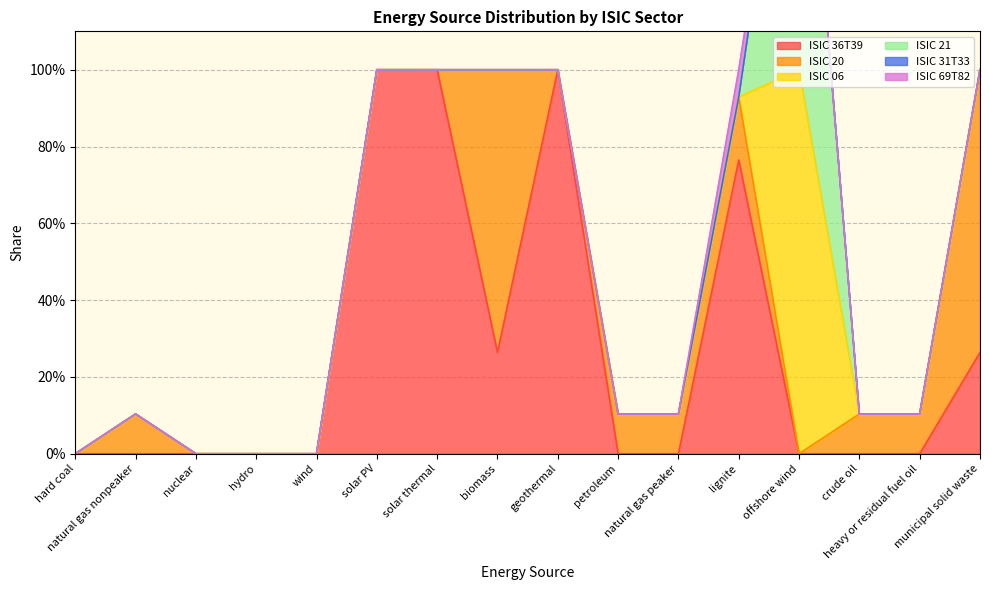

What is the total value across all series at natural gas peaker?

0.1